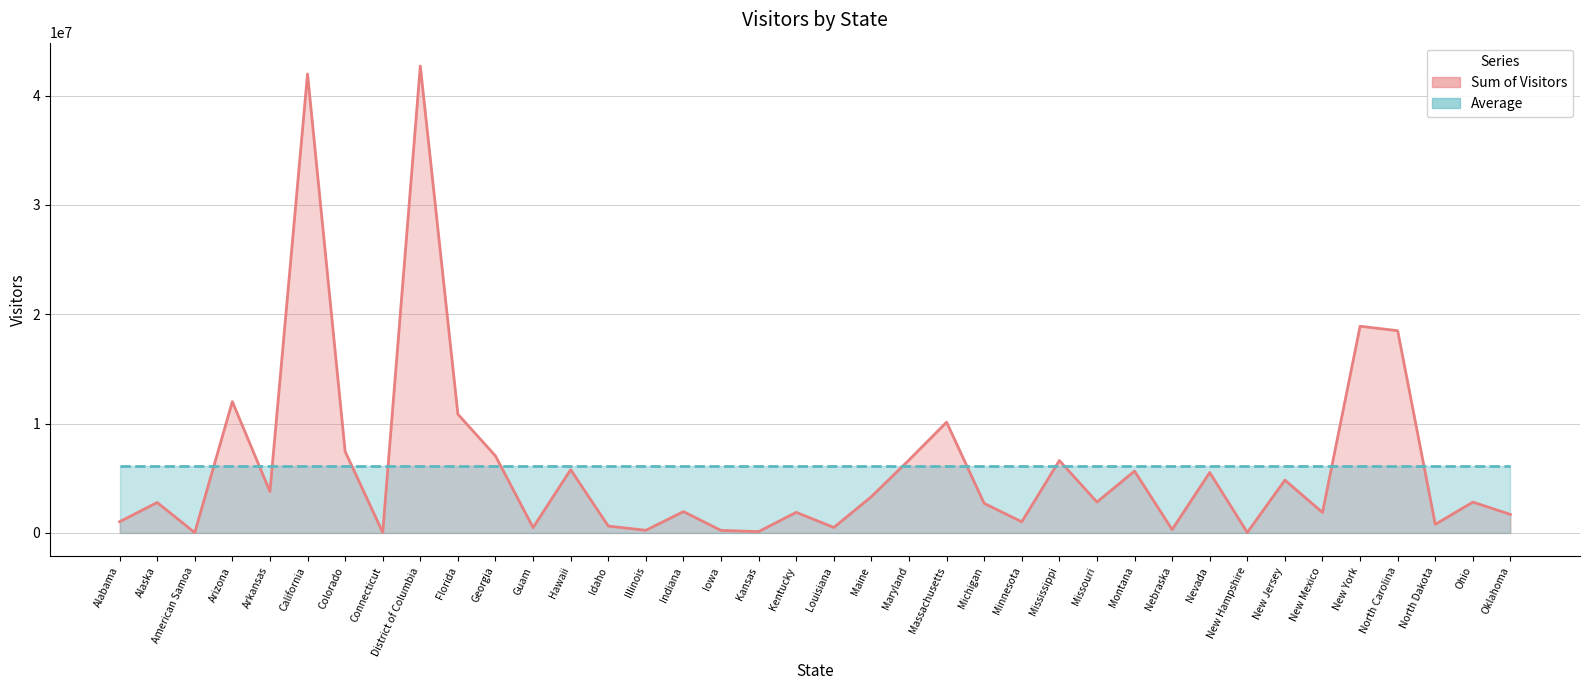

What is the label of the 28th point from the left?

Montana